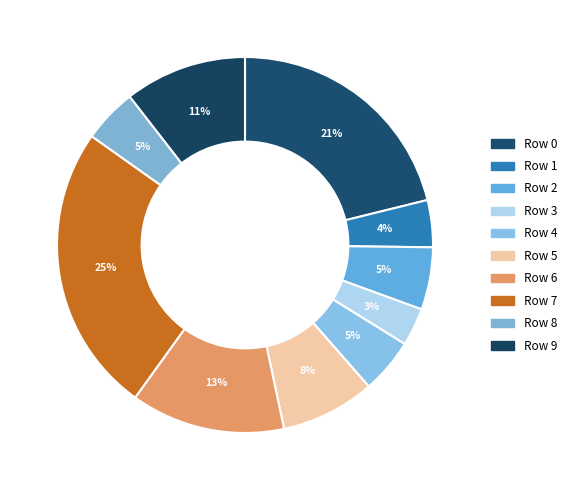

Count the number of slices in the pie.

10